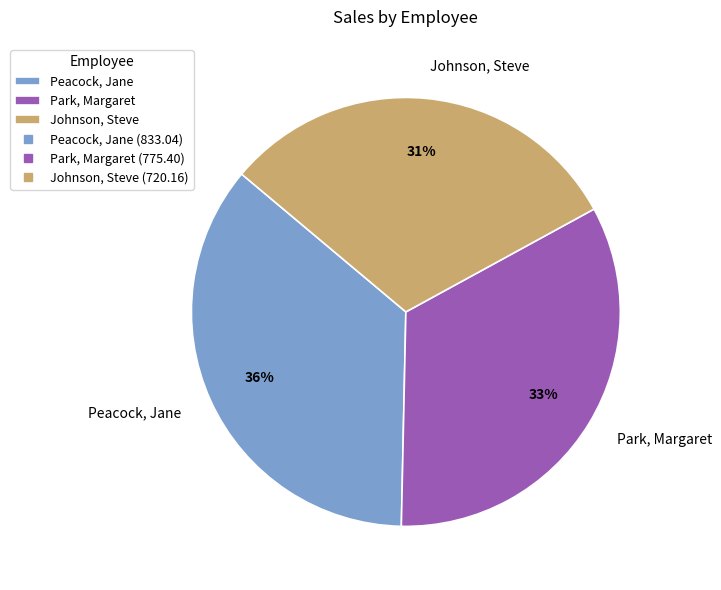

Count the number of slices in the pie.

3